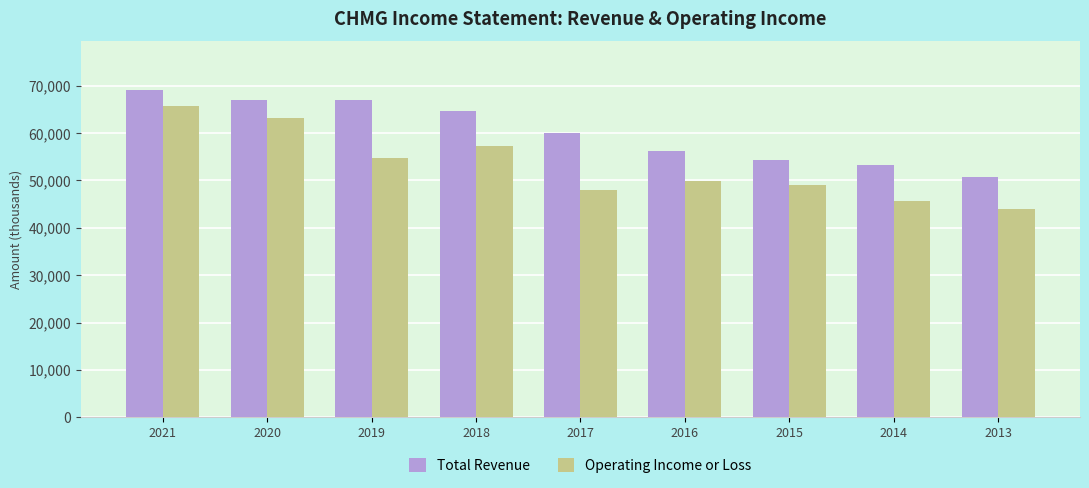

Rank the series by their average value, from highest to lowest.

Total Revenue, Operating Income or Loss